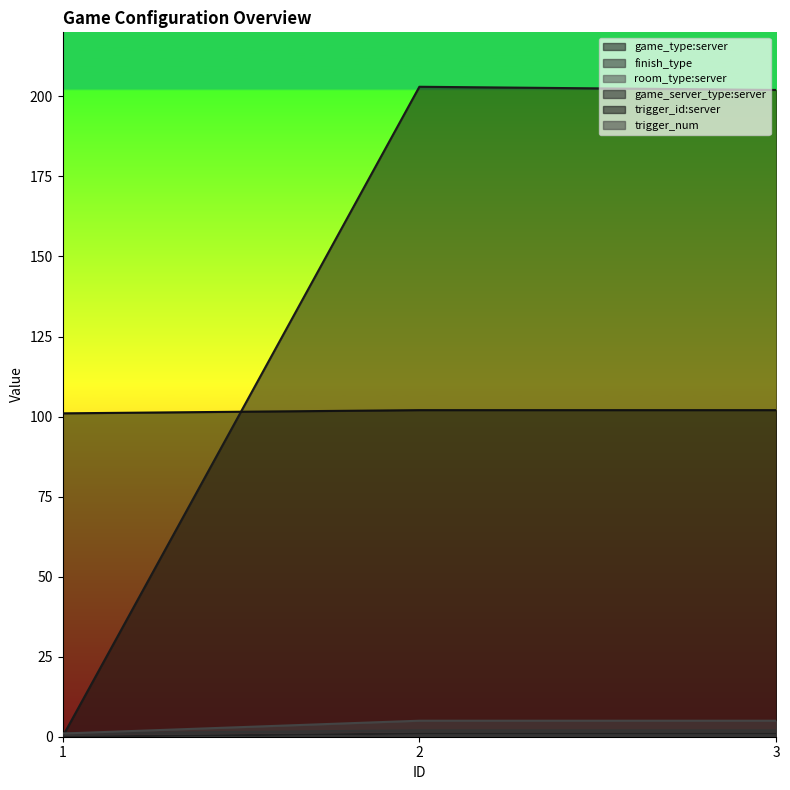

Which series has the largest total across all categories?

game_type:server